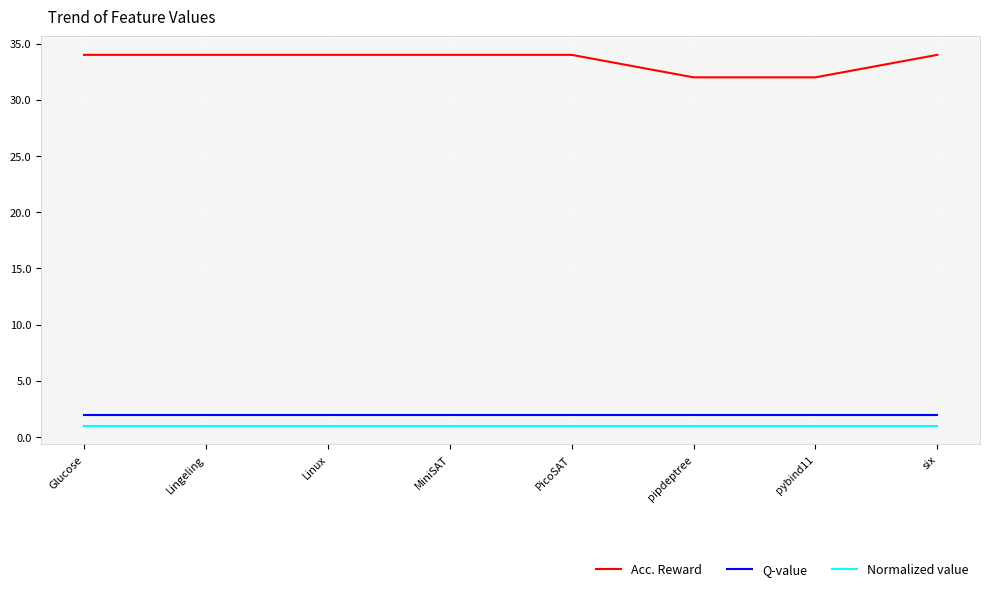

What is the greatest value displayed?

34